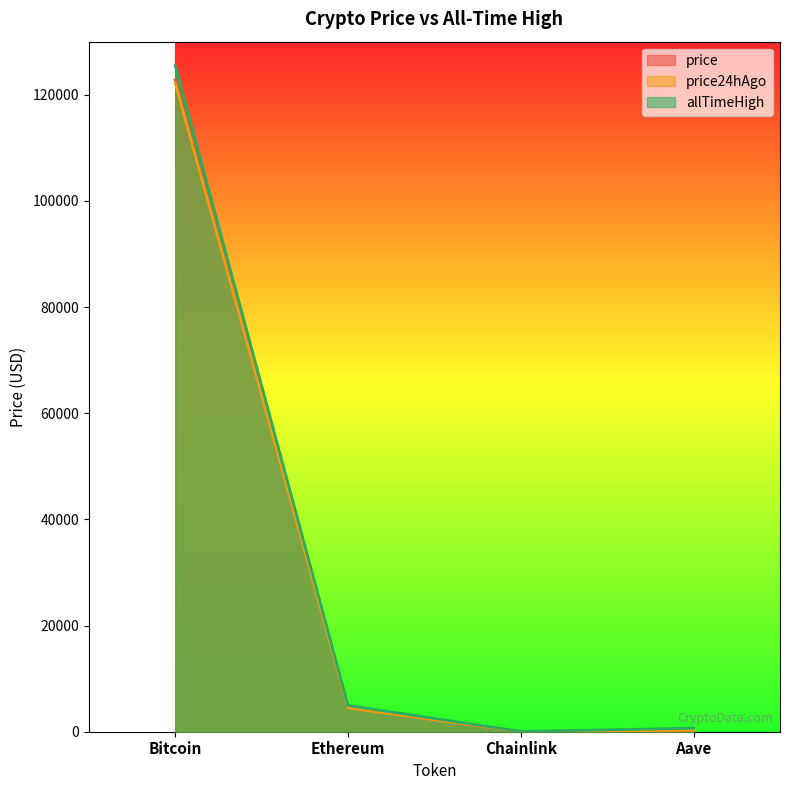

True or false: price has a value of 290.0 at Aave.

True